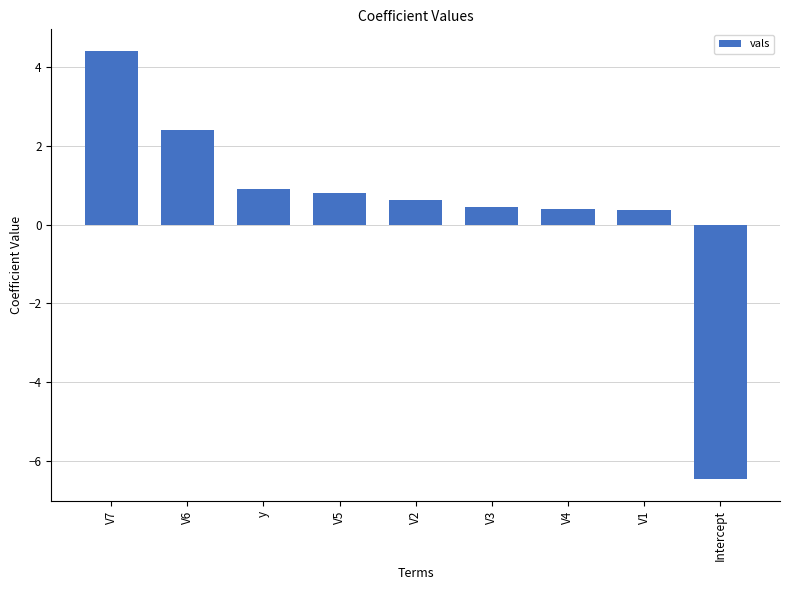

Reading right to left, list all the values displayed in this chart.

Intercept=-6.5	V1=0.4	V4=0.4	V3=0.4	V2=0.6	V5=0.8	y=0.9	V6=2.4	V7=4.4